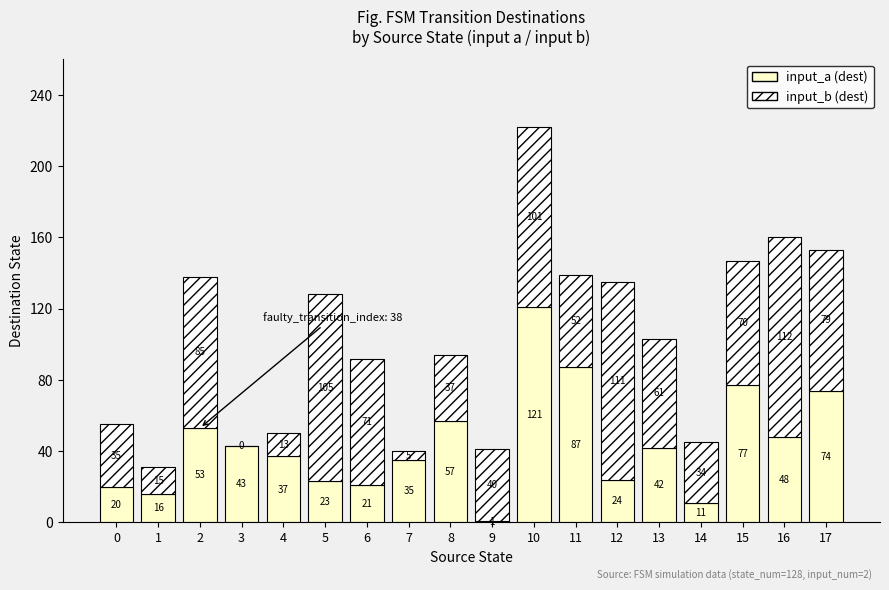

What is the sum of all input_a (dest) values?

790